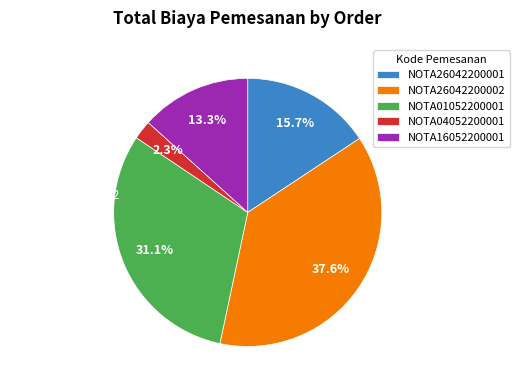

Between NOTA26042200001 and NOTA04052200001, which is larger?

NOTA26042200001